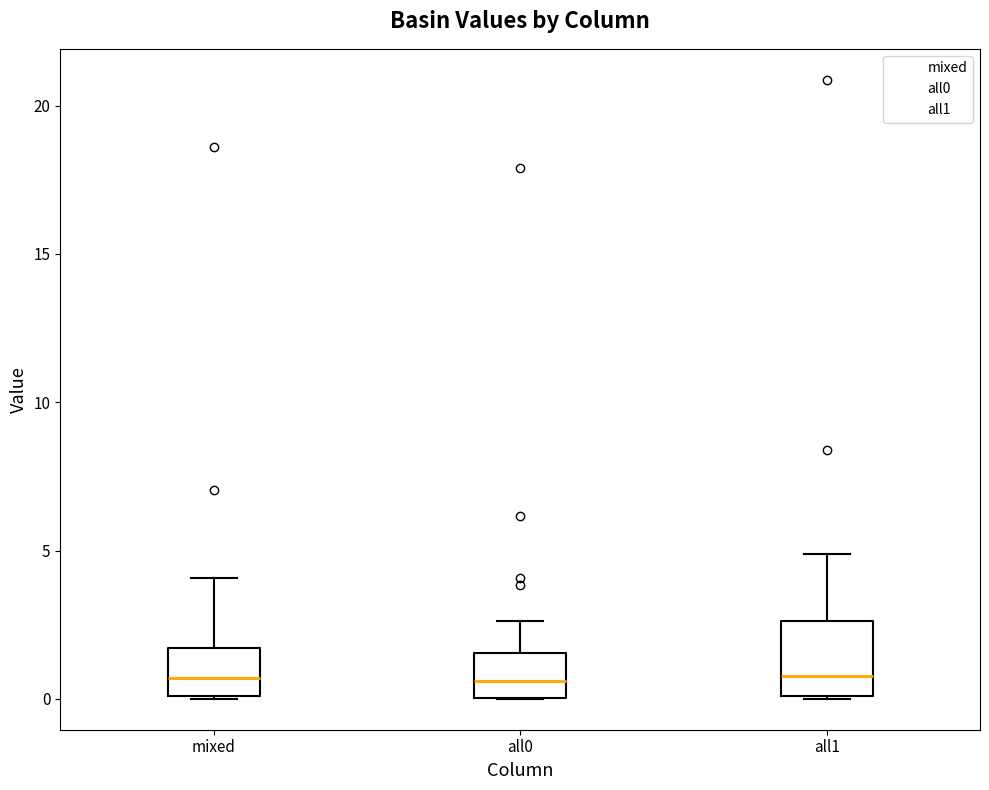

Reading left to right, transcribe this box plot: for each box, give where its median line is, the range the box spans, and where its two whiskers end, as read against the y-axis. The values are not printed on the chart, so give them approximately, as read against the axis.

mixed: median 0.5, box 0.0 to 1.5, whiskers 0.0 to 4.0
all0: median 0.5, box 0.0 to 1.5, whiskers 0.0 to 2.5
all1: median 1.0, box 0.0 to 2.5, whiskers 0.0 to 5.0